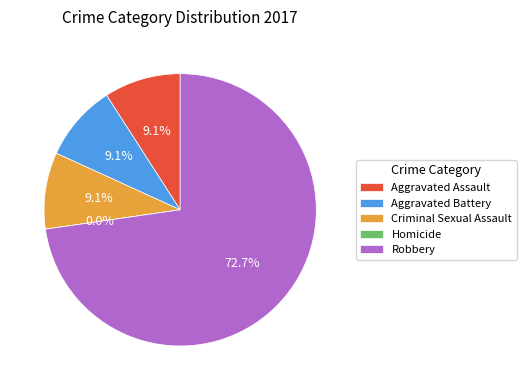

What is the change in value from Aggravated Battery to Robbery?

+7